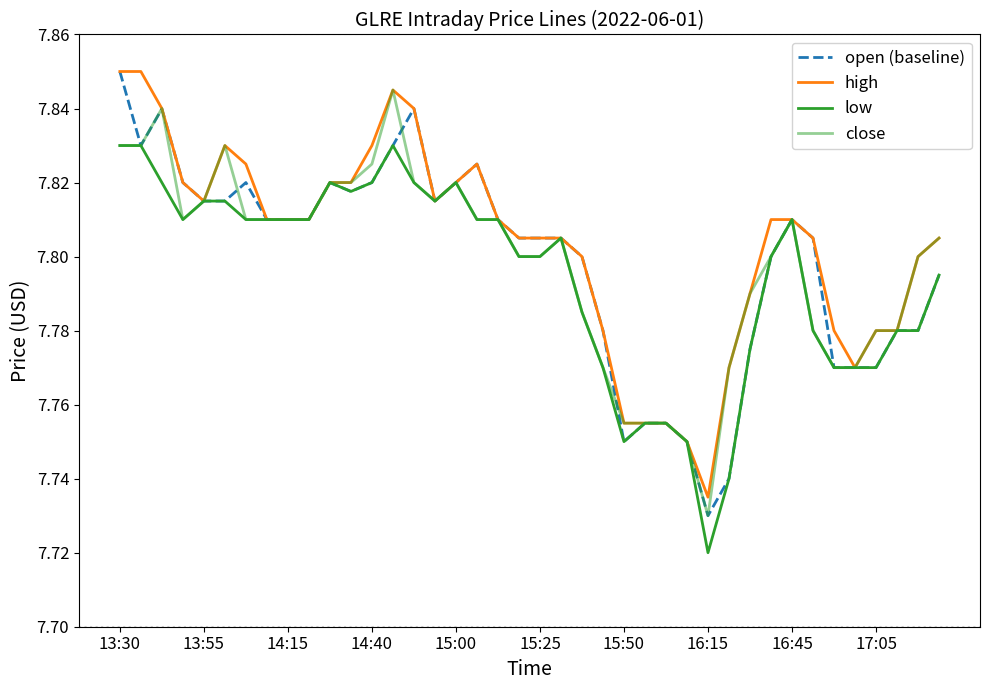

Does the chart have visible grid lines?

No